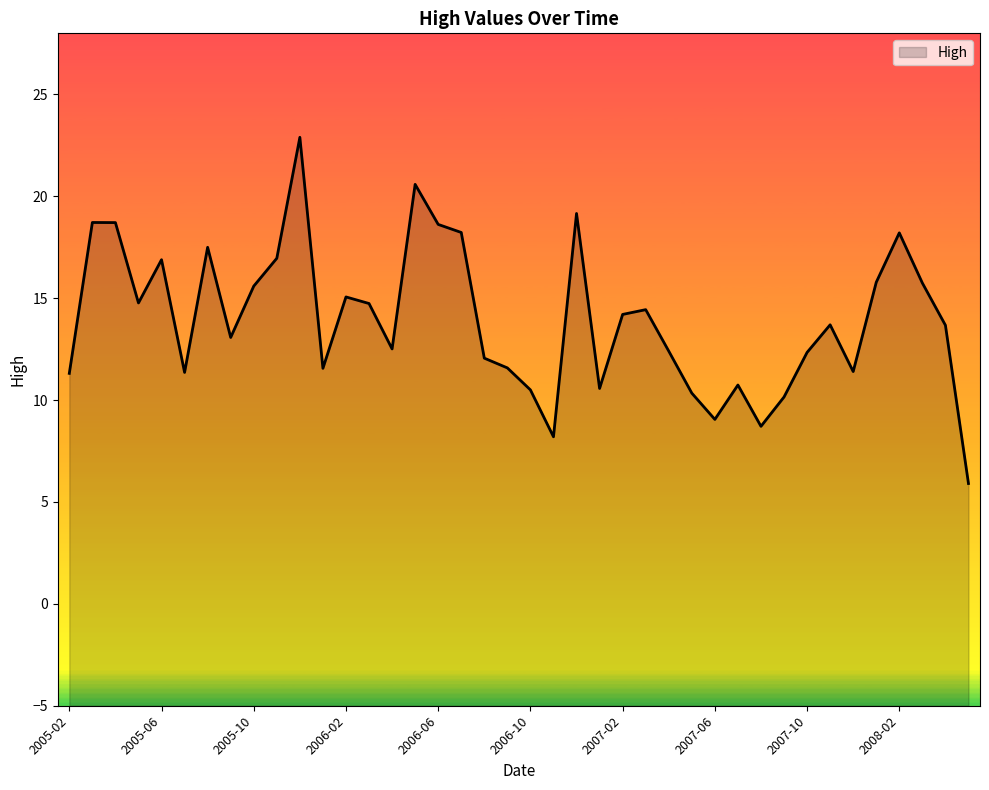

How many data points are less than 13?

18